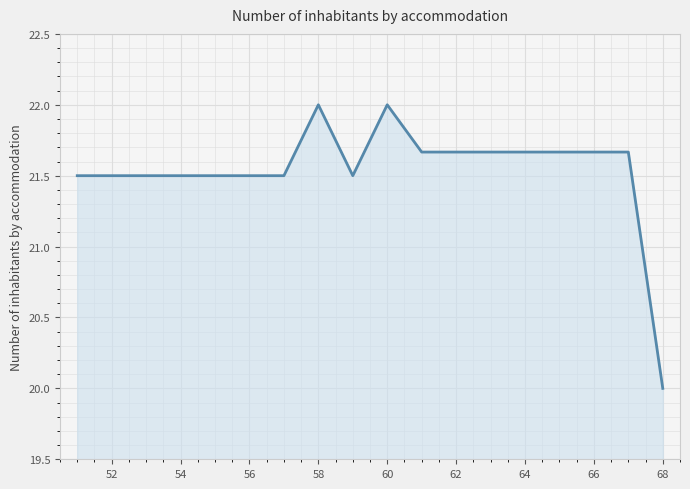

What is the difference between the maximum and minimum values?

2.0